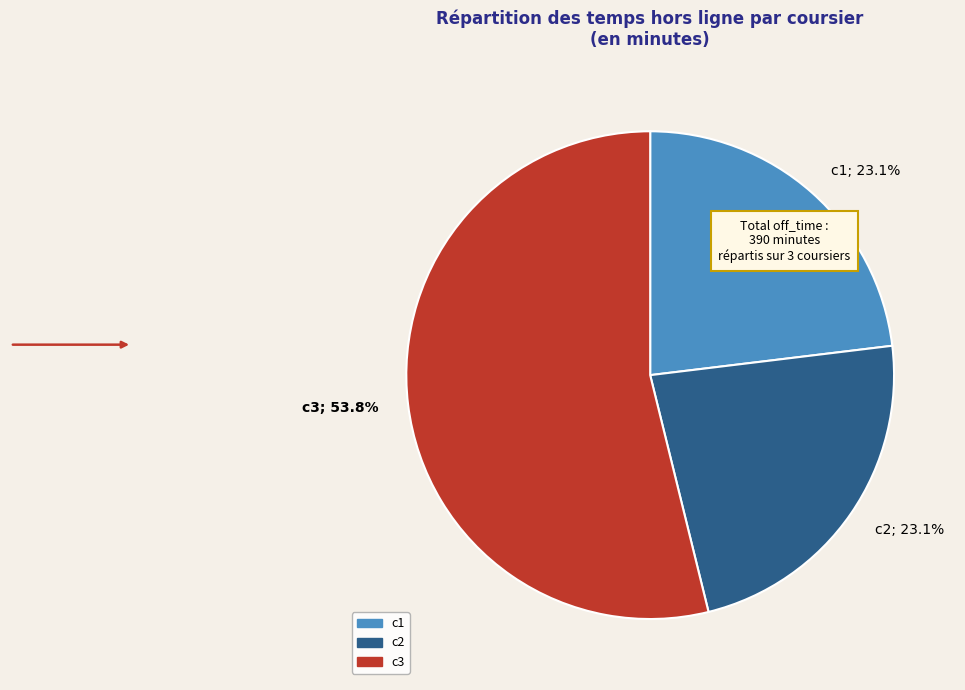

To the nearest percent, what percentage of the pie is c3?

54%